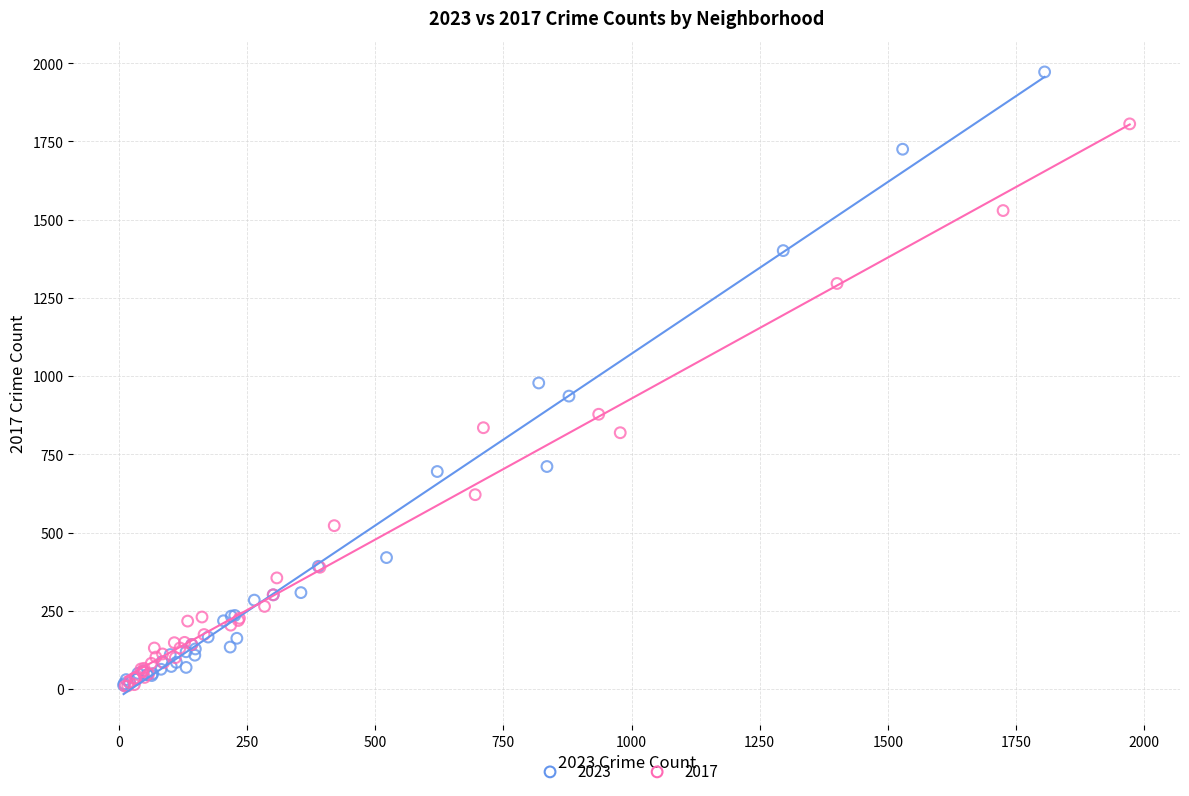

Which series reaches the maximum Y coordinate?

2023